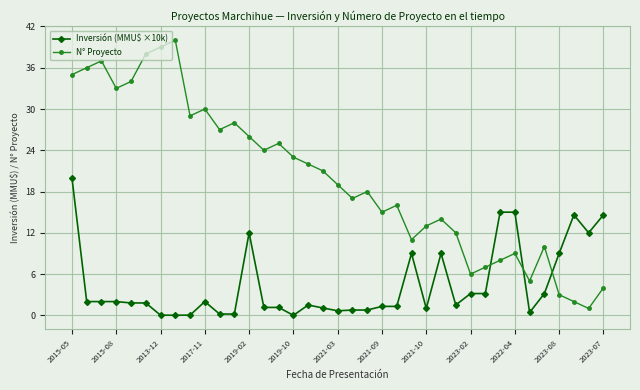

What is the difference between the second highest and minimum values in the Inversión (MMU$ ×10k) series?

15.0